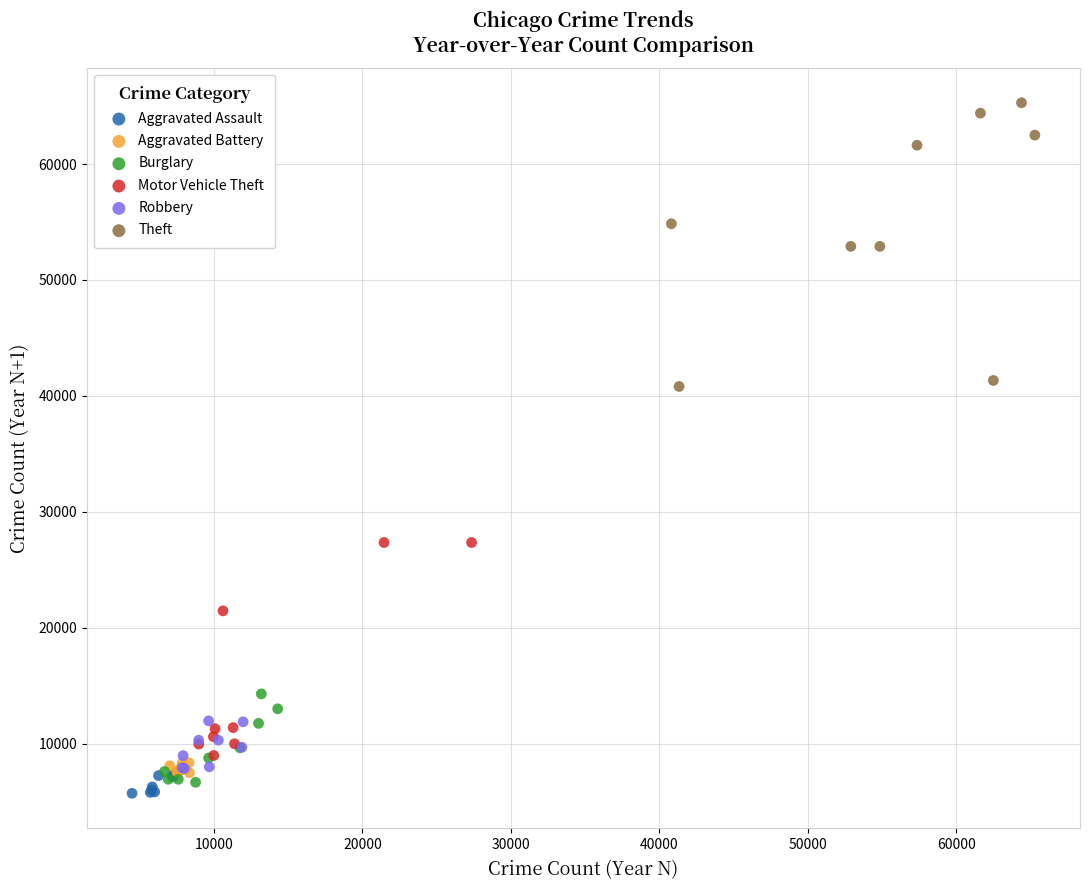

Which series reaches the maximum Y coordinate?

Theft